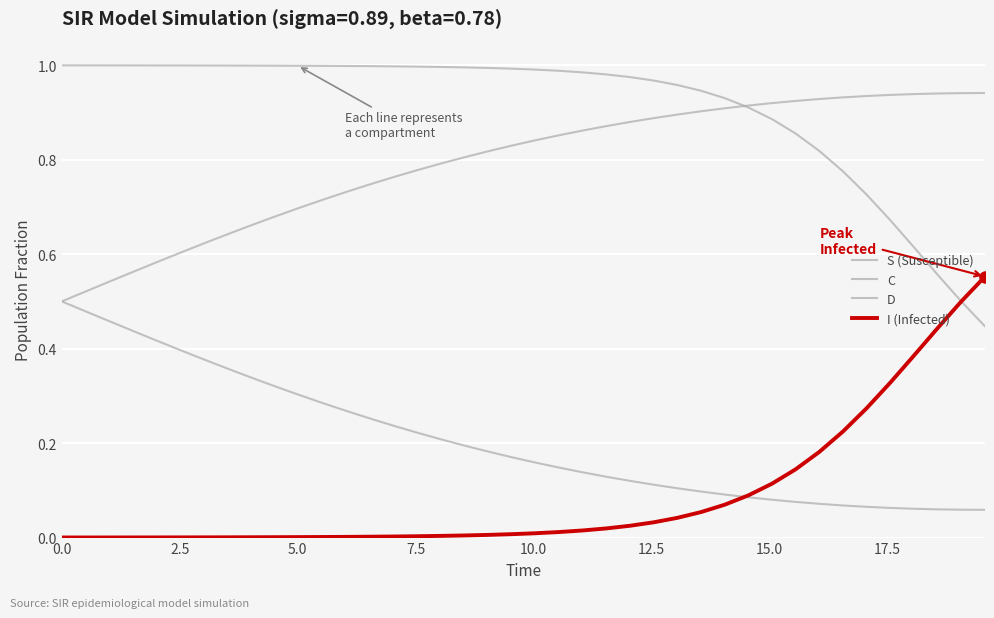

At how many categories does at least one series exceed 0?

40